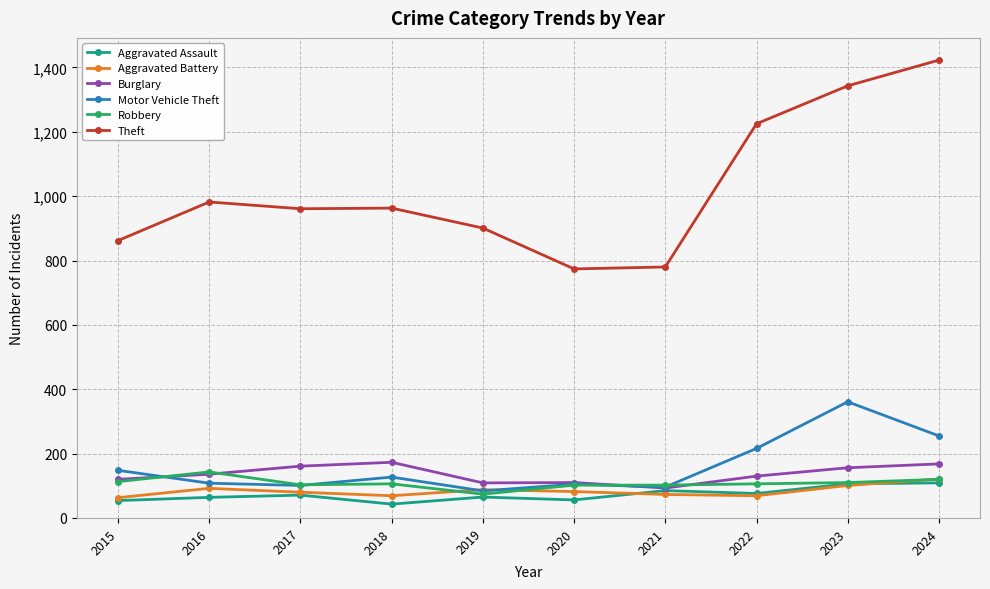

What is the highest value of the Aggravated Assault series?

109